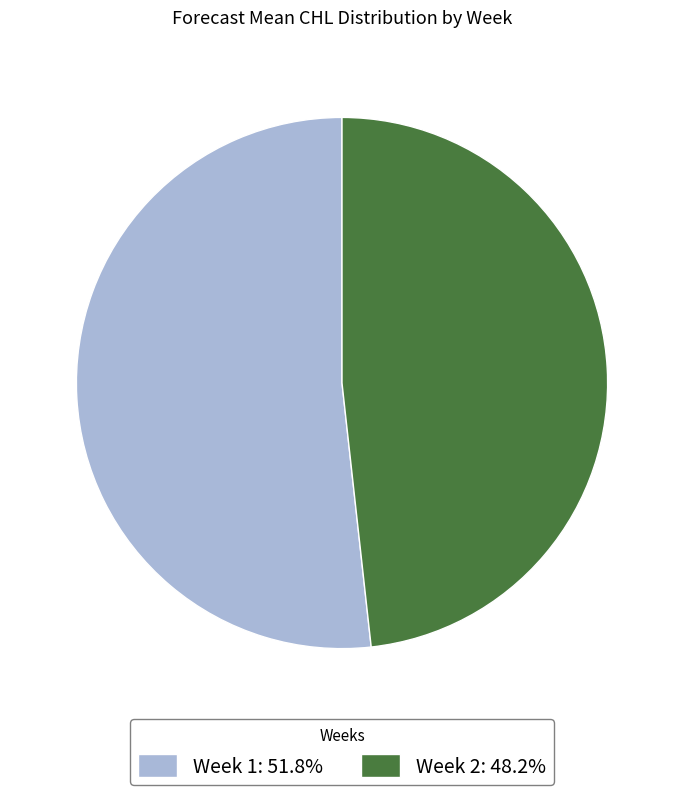

What is the largest slice in the pie chart?

Week 1